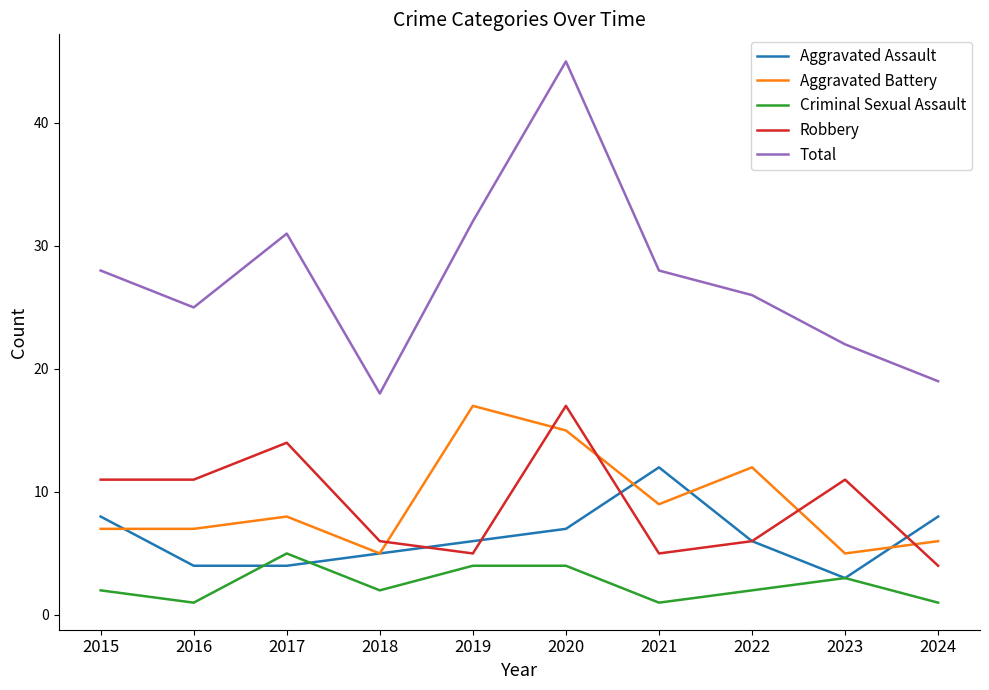

How many intersections are there between Aggravated Battery and Robbery?

5